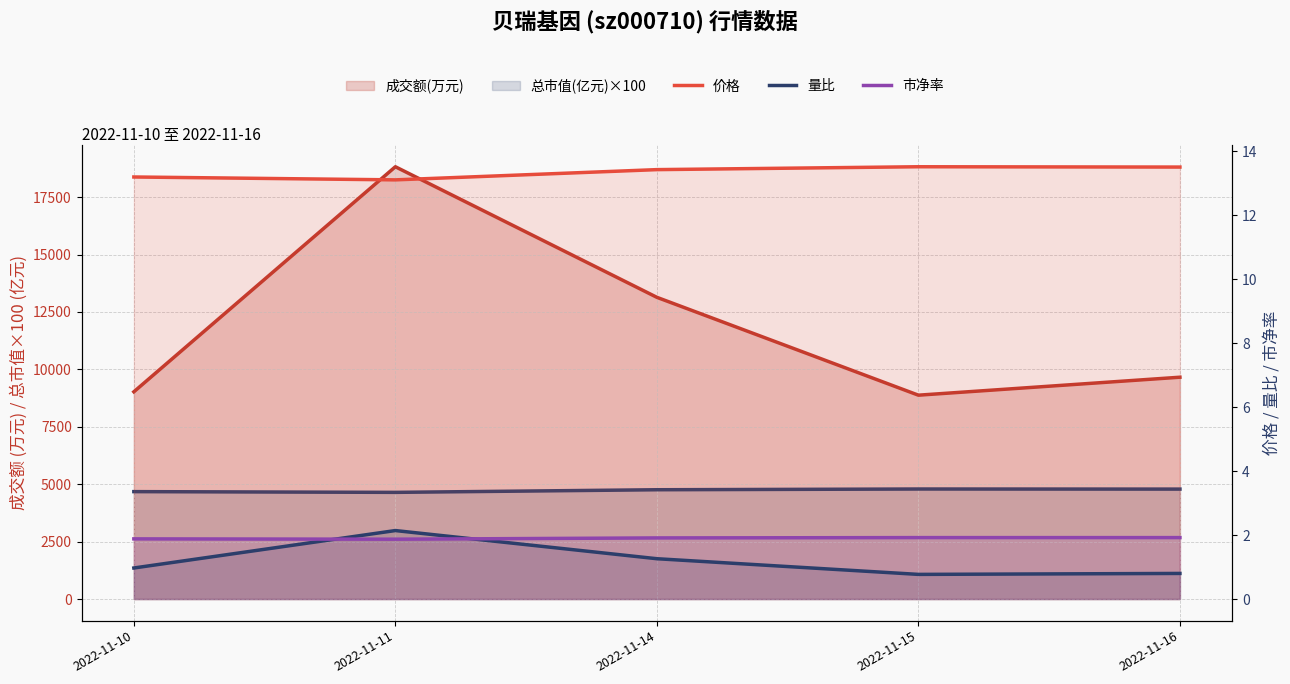

Which series ends up on top after the final intersection of 量比 and 市净率?

市净率